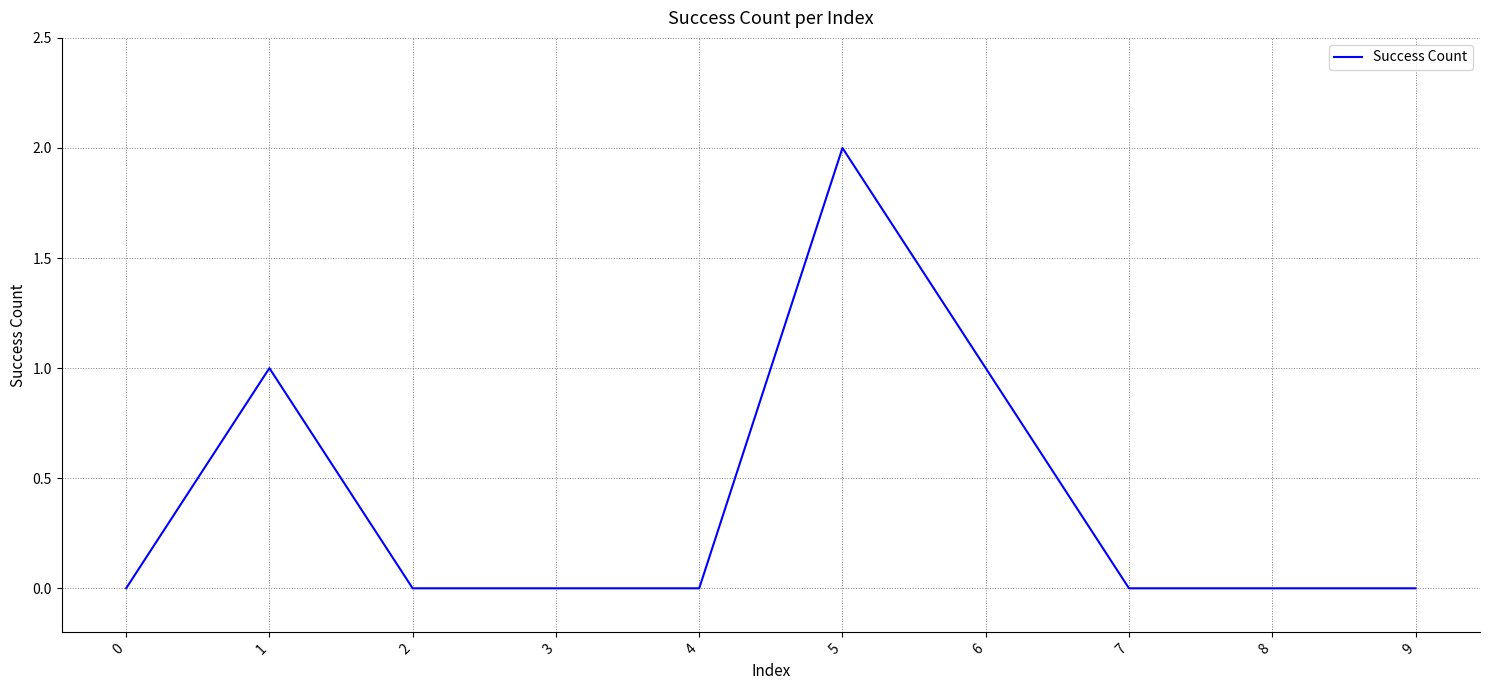

Reading right to left, extract all data points from this chart.

0	0	0	1	2	0	0	0	1	0